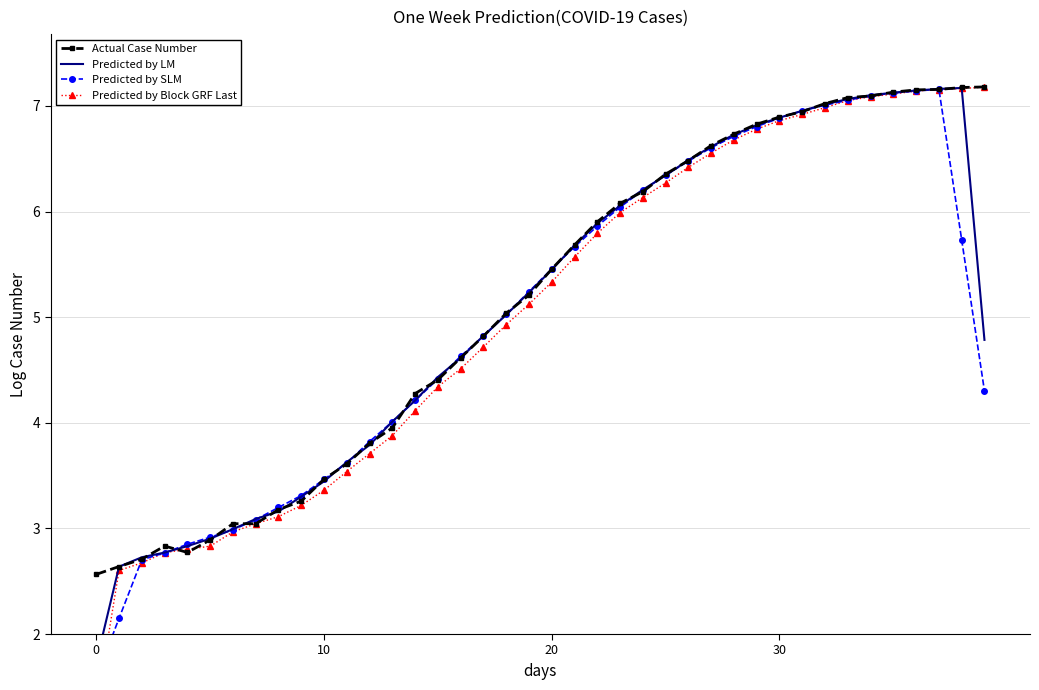

Is it true that Predicted by SLM equals 6.6 at 27?

True